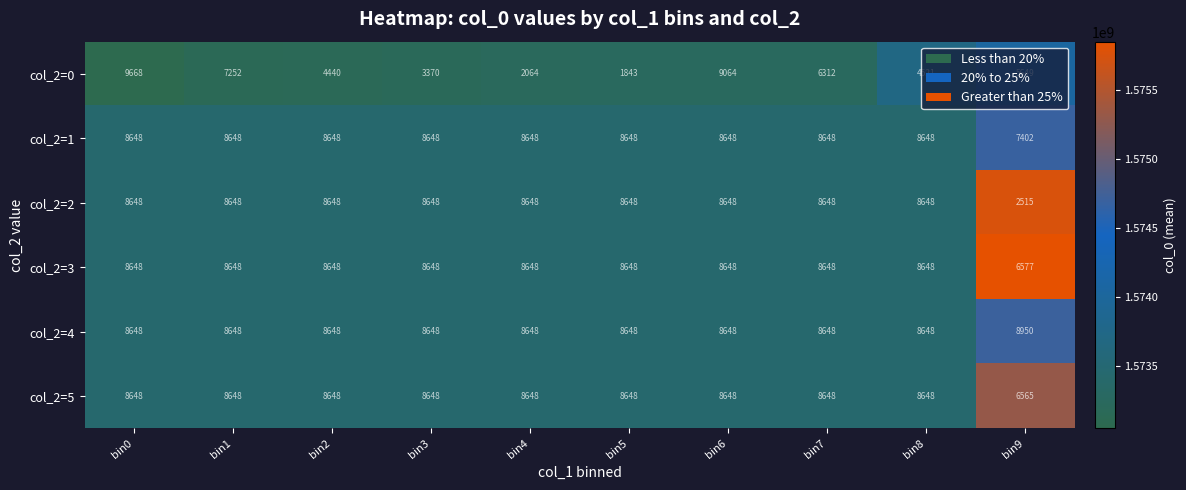

What is the sum of the col_2=0 values at bin8 and bin2?

8961